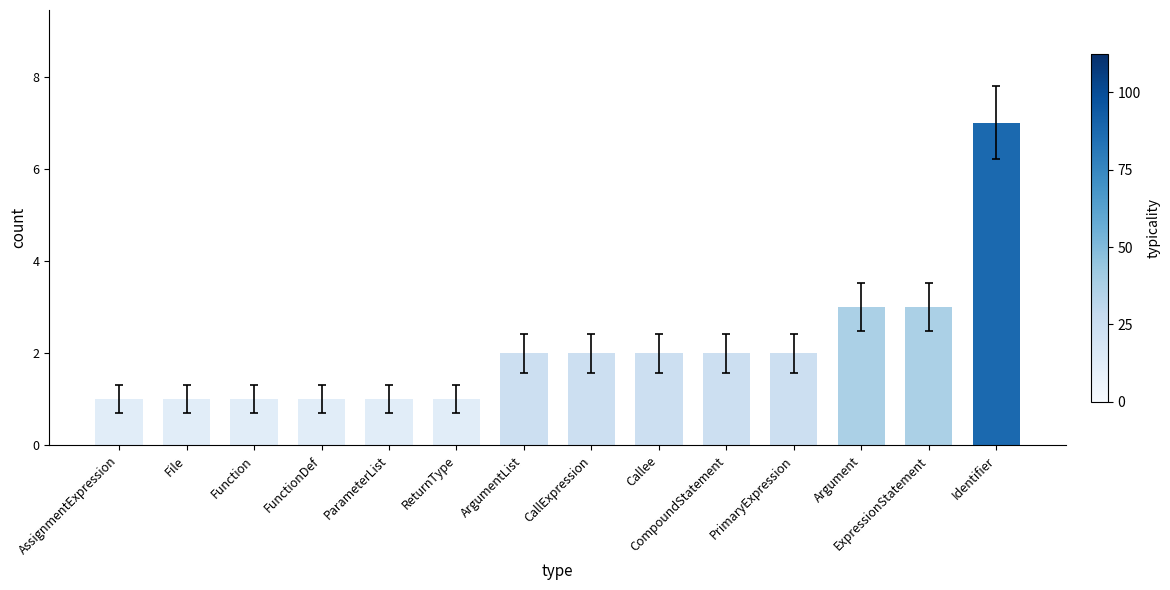

Between Identifier and Argument, which is larger?

Identifier